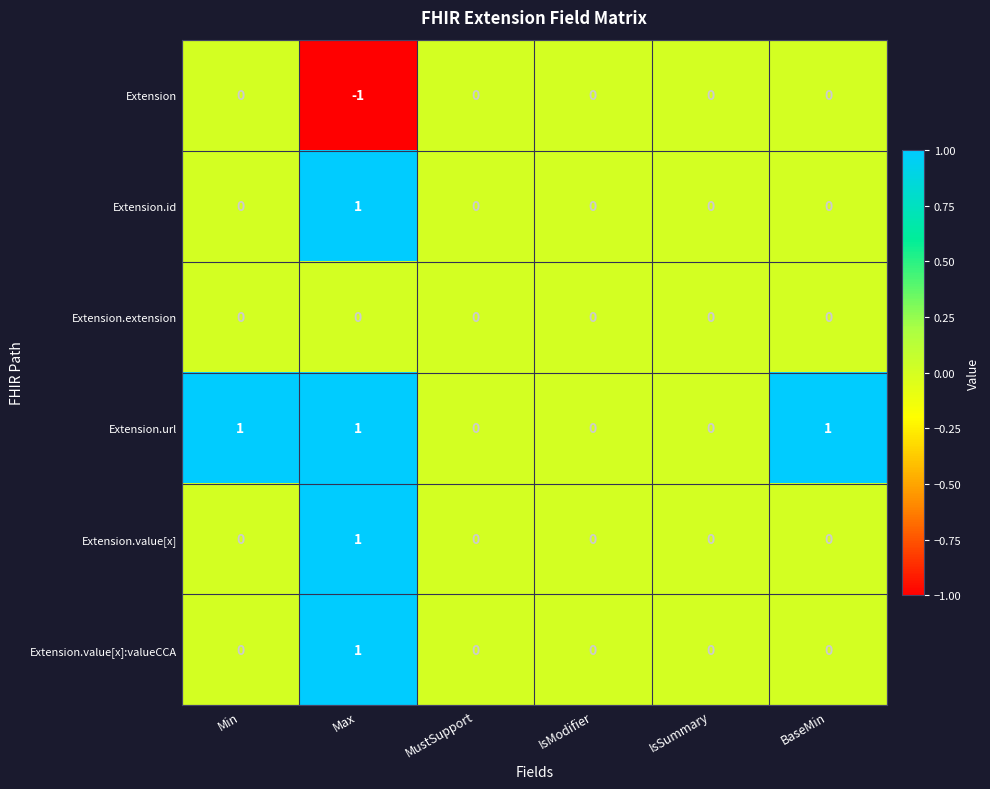

The Extension.url series shows 1 at Max. True or false?

True